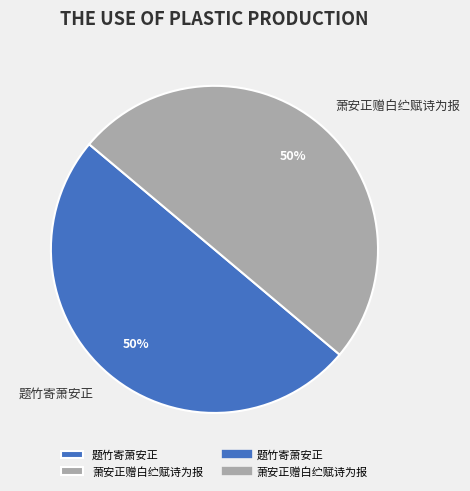

Do 萧安正赠白纻赋诗为报 and 题竹寄萧安正 together represent more than half of the pie?

Yes